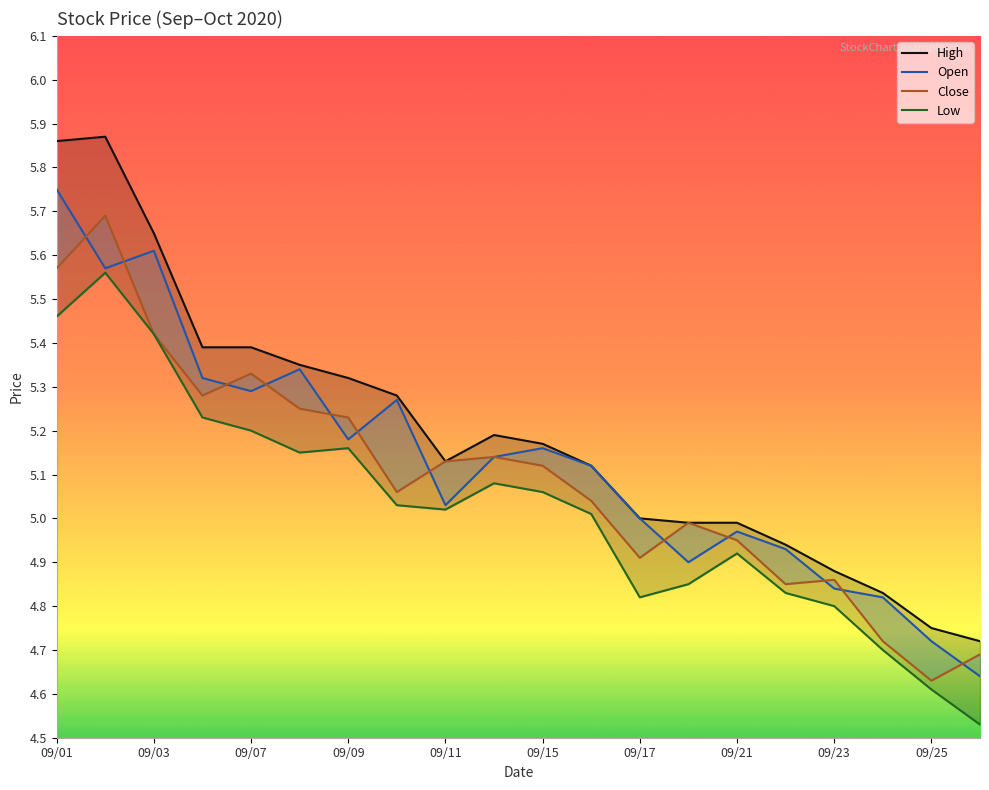

How many lines are shown in the chart?

4